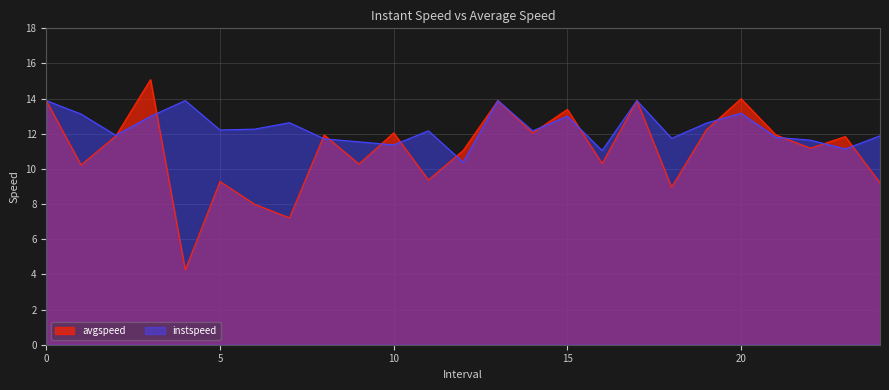

What is the highest value of the instspeed series?

13.9